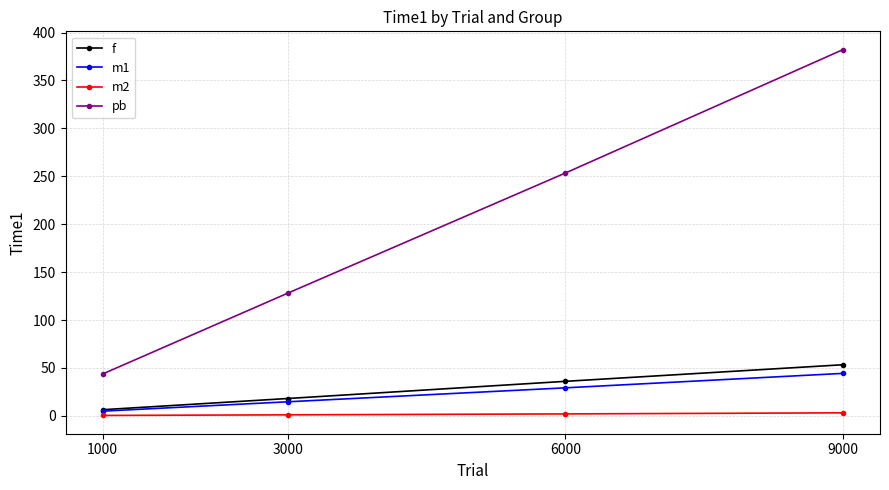

At which category does the chart reach its peak across all series?

9000